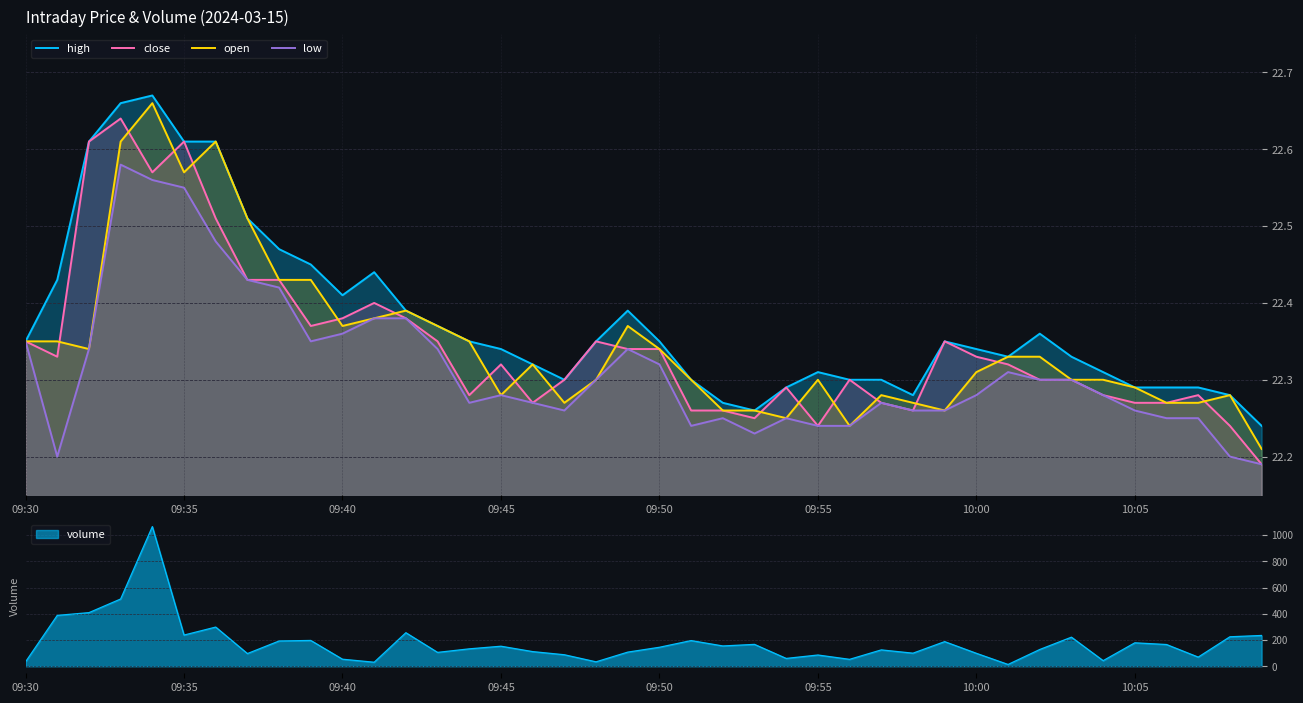

At which category does open reach its first local valley?

09:40